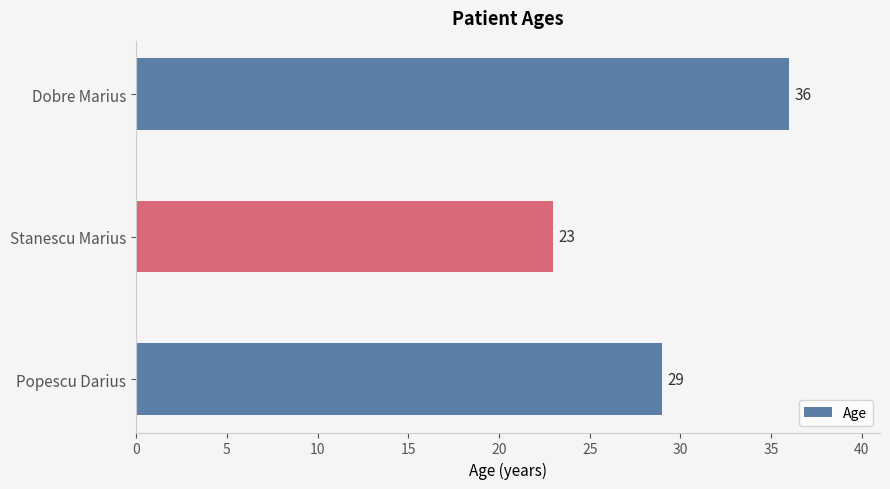

How many data points does each series have?

3